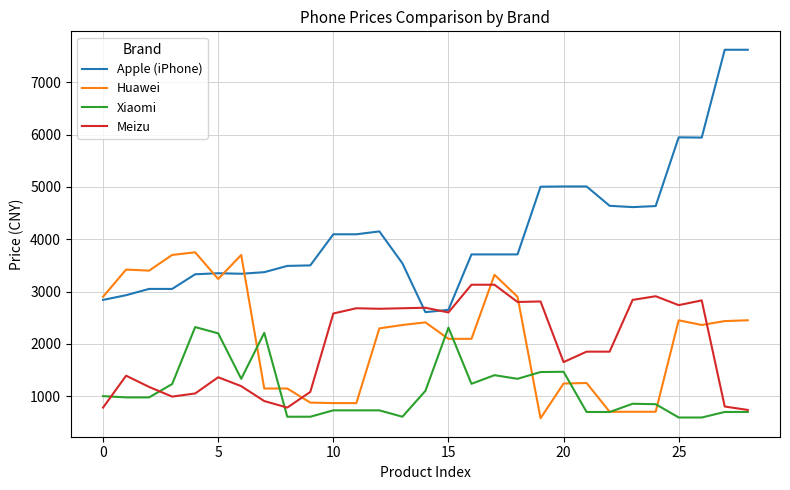

Rank the series by their maximum value, from lowest to highest.

Xiaomi, Meizu, Huawei, Apple (iPhone)